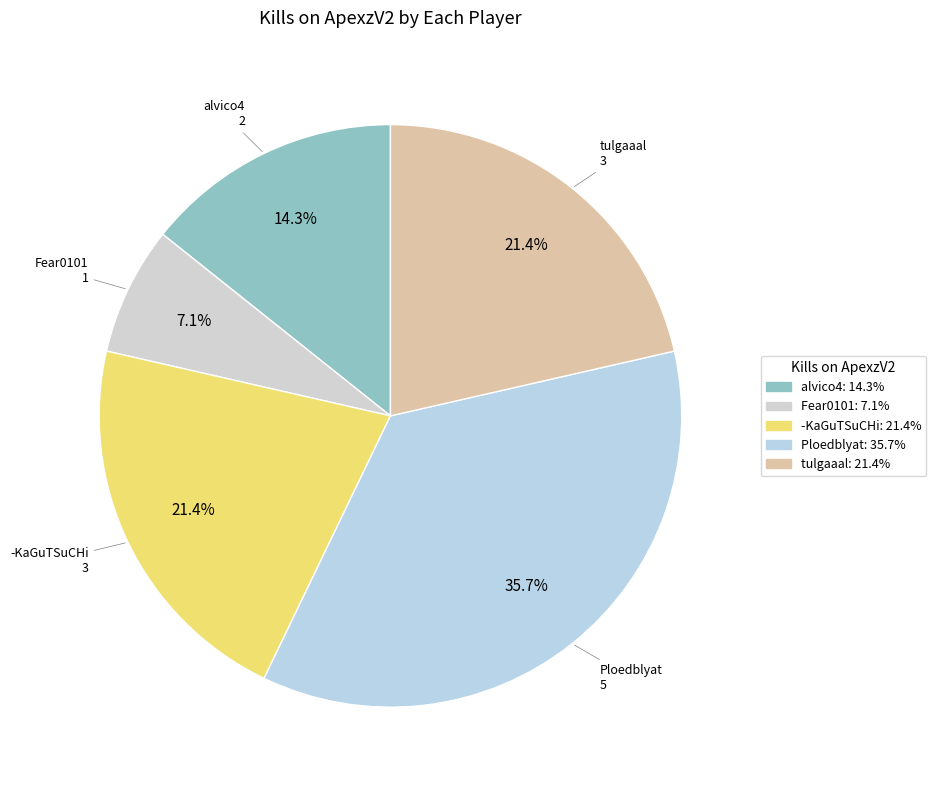

Which category has the smallest portion of the pie?

Fear0101: 7.1%